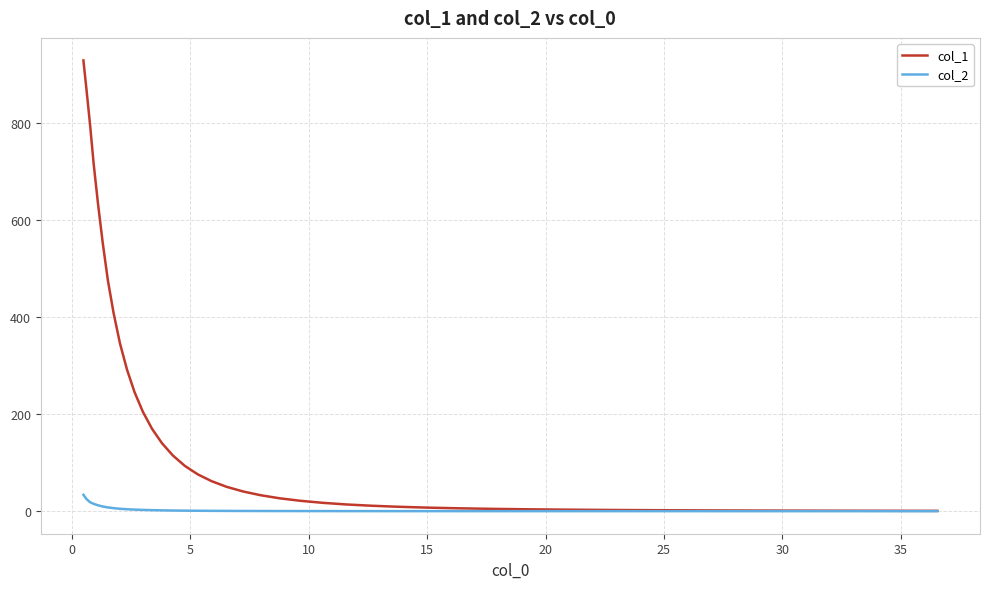

List the series in order of their overall mean, lowest first.

col_2, col_1